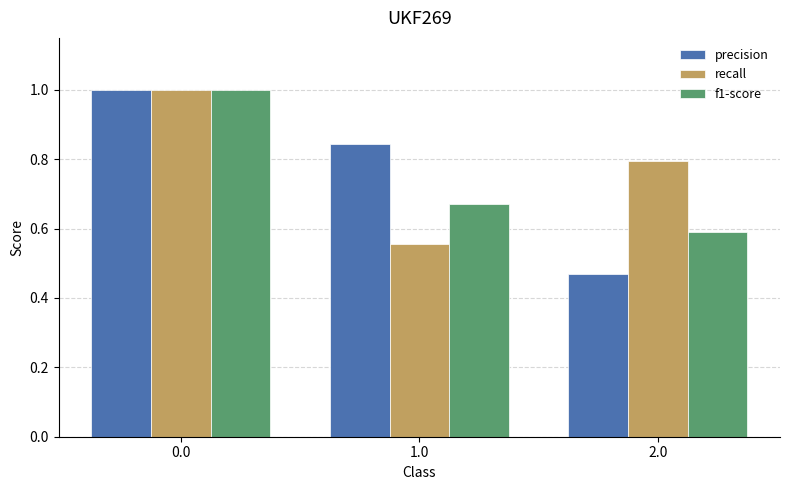

Where is recall nearest to the value 0?

1.0